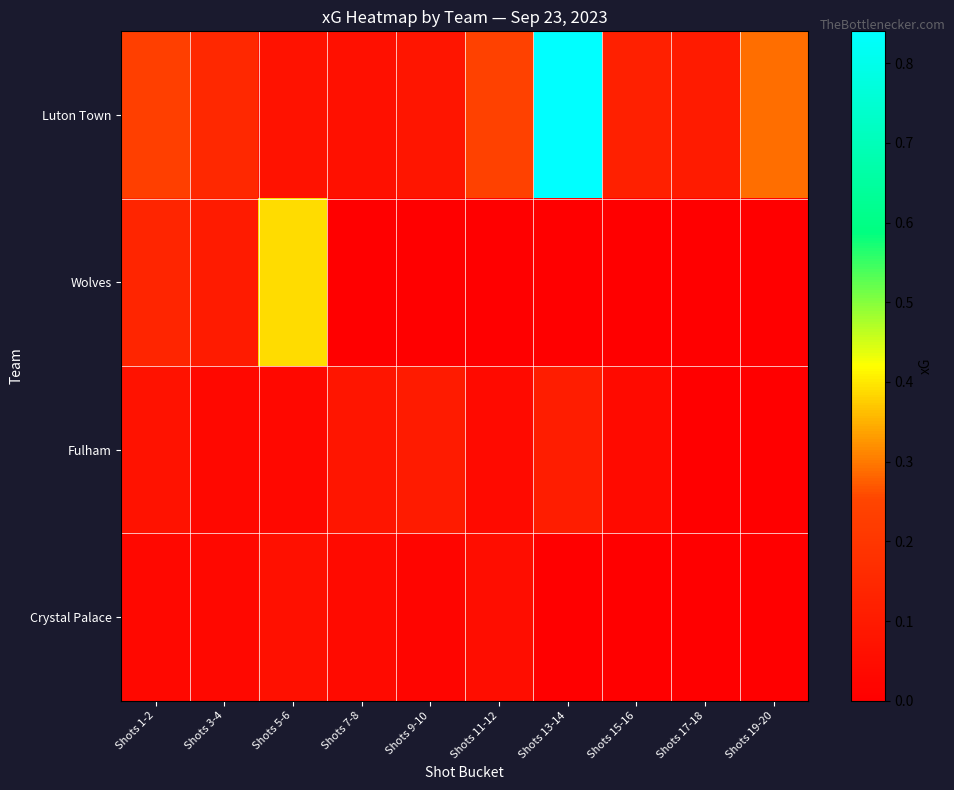

How many series are shown in this chart?

4